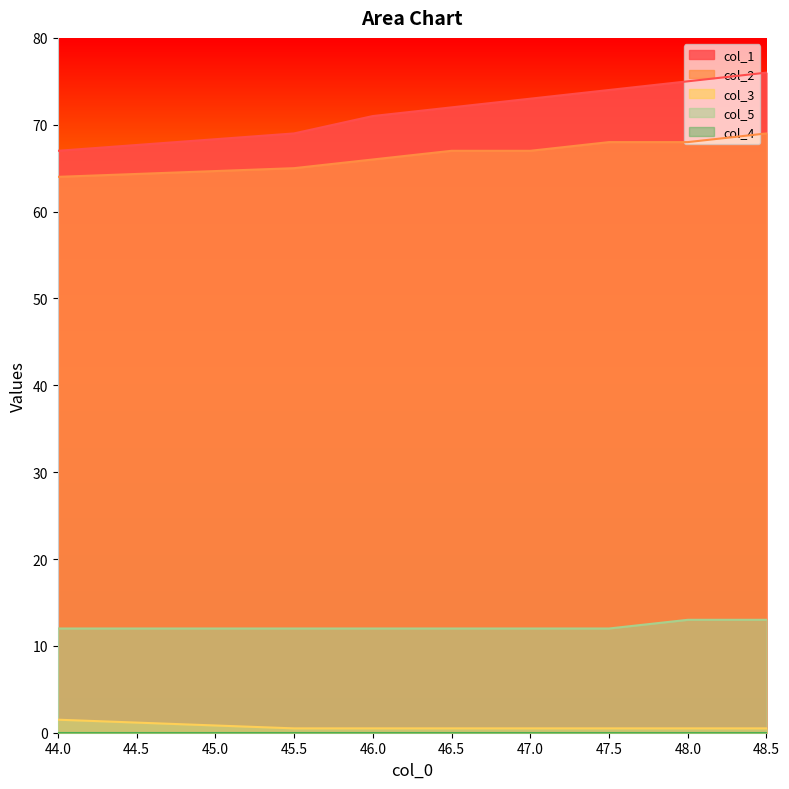

True or false: col_5 and col_1 cross at least once.

False